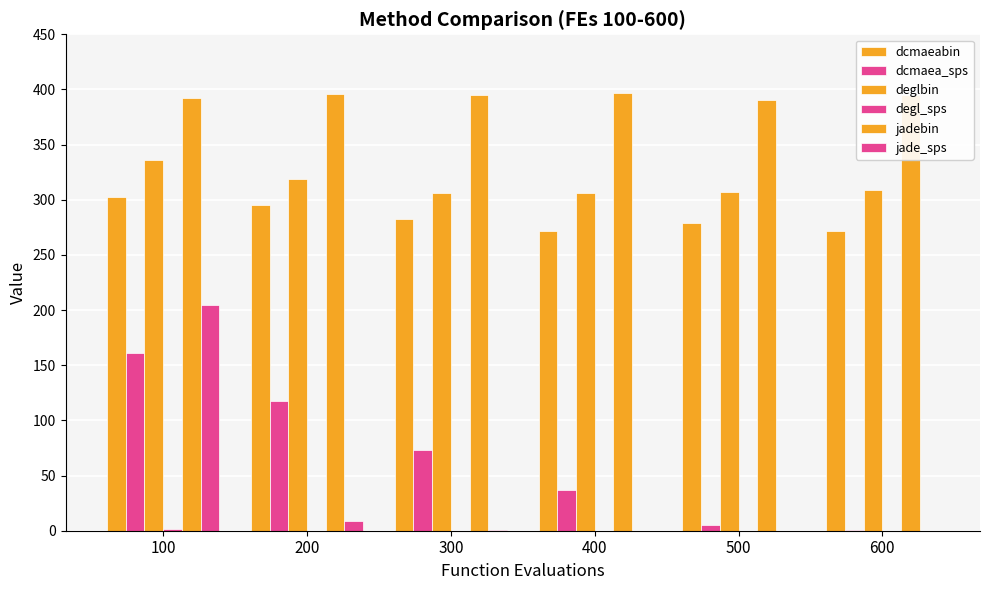

Reading left to right, extract all data points from this chart.

dcmaeabin: 100=302.1	200=295.1	300=282.8	400=271.9	500=279.0	600=271.4
dcmaea_sps: 100=161.0	200=117.4	300=73.0	400=36.6	500=5.4	600=0.2
deglbin: 100=336.3	200=318.9	300=306.2	400=306.1	500=306.9	600=308.5
degl_sps: 100=1.7	200=0.0	300=0.0	400=0.0	500=0.0	600=0.0
jadebin: 100=392.1	200=396.2	300=394.7	400=396.6	500=390.2	600=395.4
jade_sps: 100=204.2	200=9.0	300=0.6	400=0.1	500=0.0	600=0.0